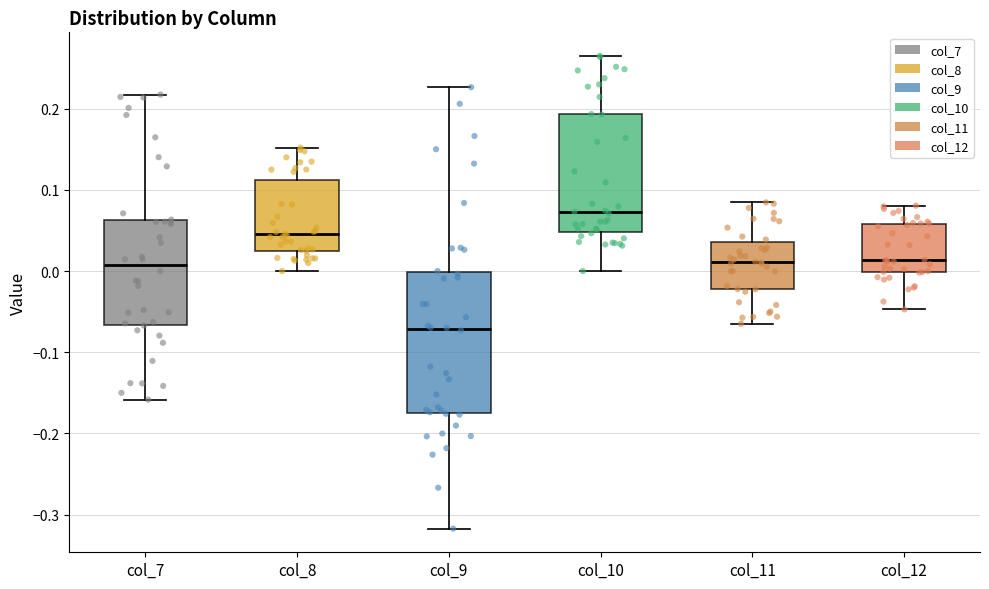

Which box is the tallest, from its lower edge to its upper edge?

col_9